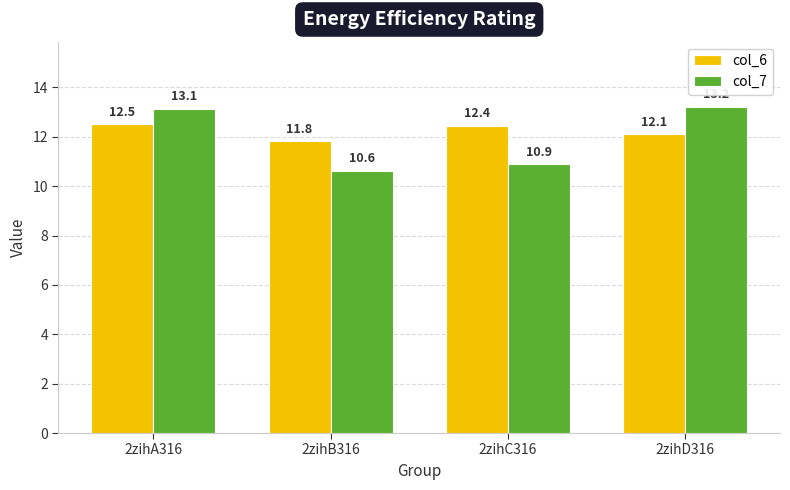

Rank the series at 2zihA316 from highest to lowest value.

col_7, col_6